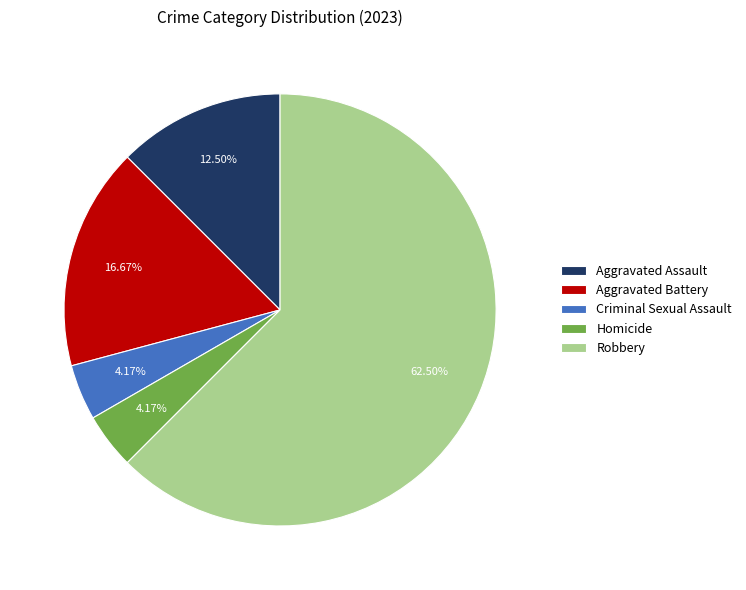

The Homicide slice represents 4% of the pie. True or false?

True